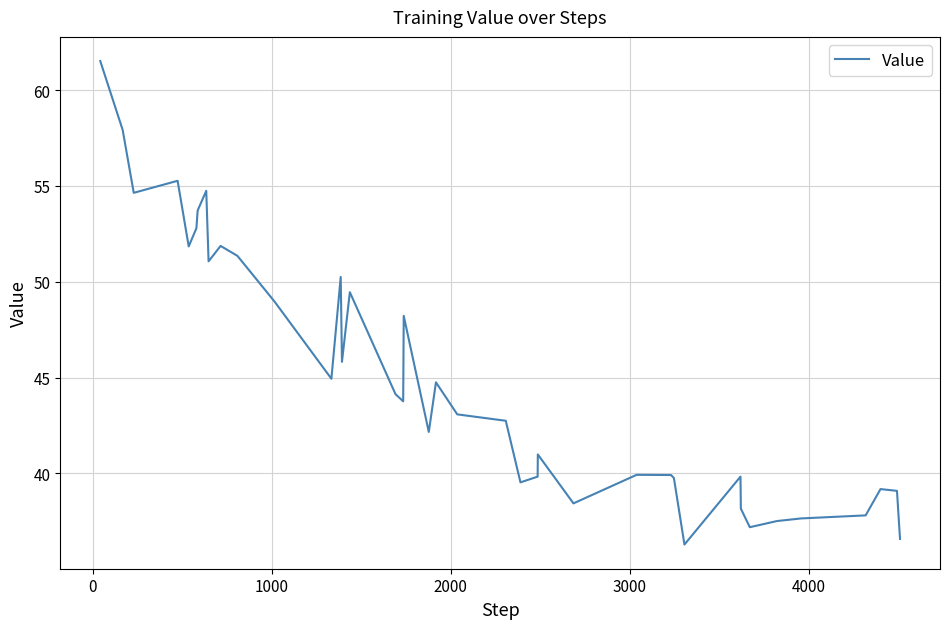

What is the greatest value displayed?

61.5